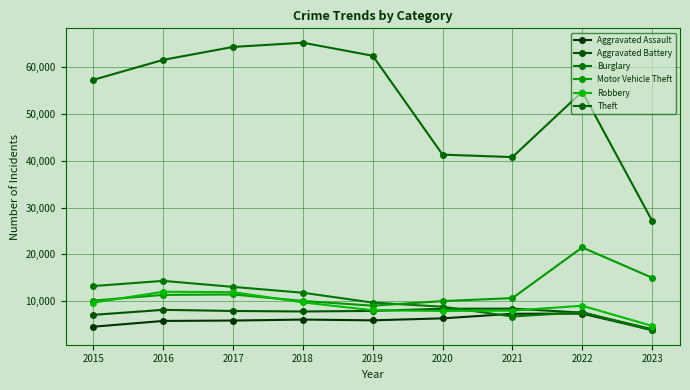

Reading left to right, what are all the values shown in this chart?

Aggravated Assault: 4480	5712	5793	6001	5841	6263	7243	7277	3766
Aggravated Battery: 7018	8085	7845	7734	7857	8319	8345	7486	3955
Burglary: 13184	14289	13001	11746	9638	8757	6659	7592	3697
Motor Vehicle Theft: 10068	11286	11380	9985	8977	9959	10601	21448	14965
Robbery: 9638	11960	11880	9680	7994	7855	7917	8964	4652
Theft: 57350	61621	64383	65286	62491	41320	40794	54800	27170